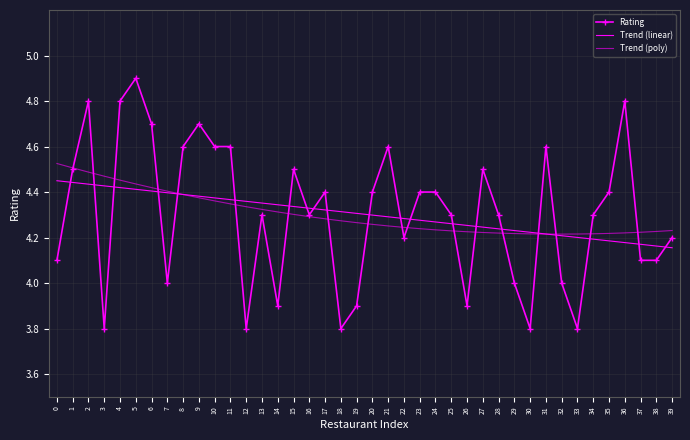

List the labels in order of Trend (poly) value, smallest first.

32, 31, 33, 30, 34, 29, 35, 28, 36, 27, 37, 26, 38, 25, 39, 24, 23, 22, 21, 20, 19, 18, 17, 16, 15, 14, 13, 12, 11, 10, 9, 8, 7, 6, 5, 4, 3, 2, 1, 0